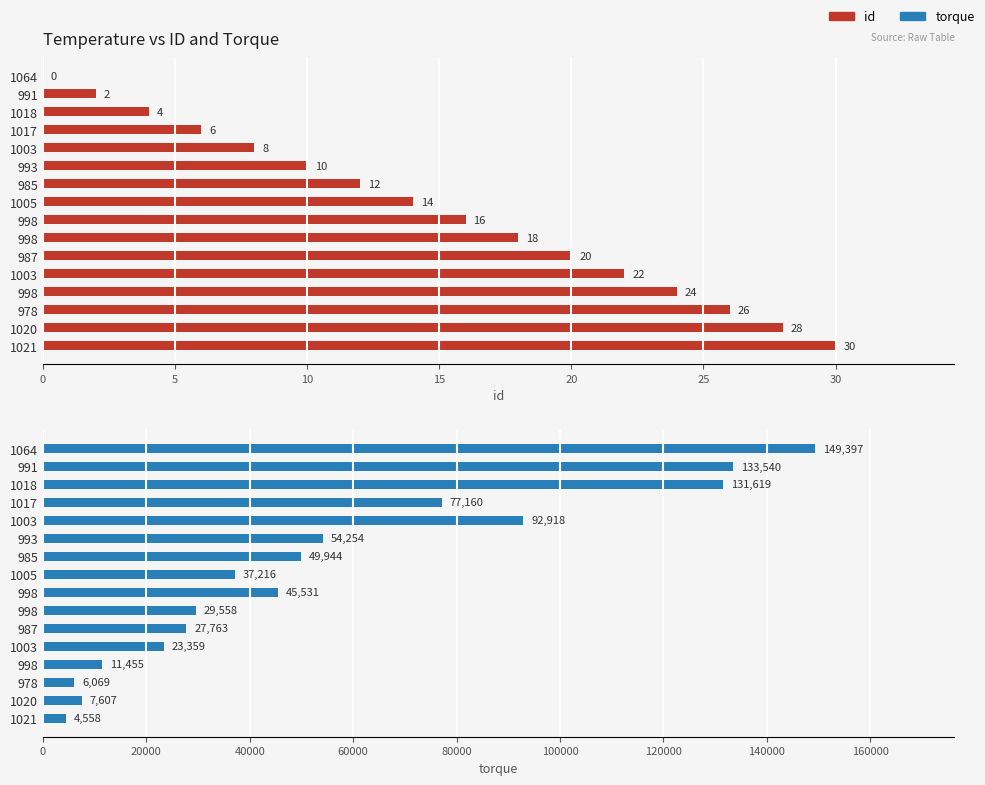

What is the minimum value for torque?

4558